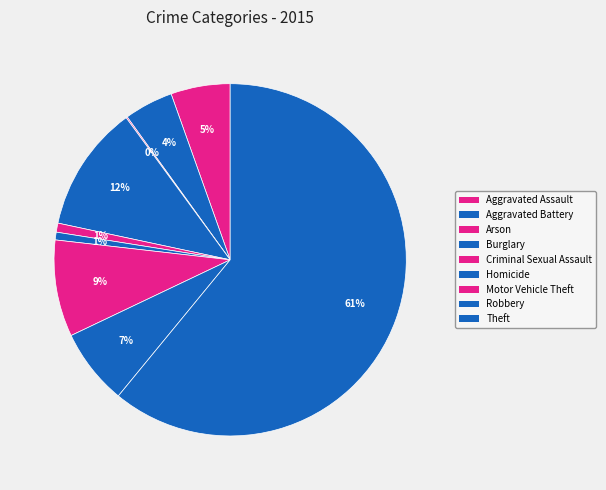

What percentage is NOT represented by Homicide?

99.3%